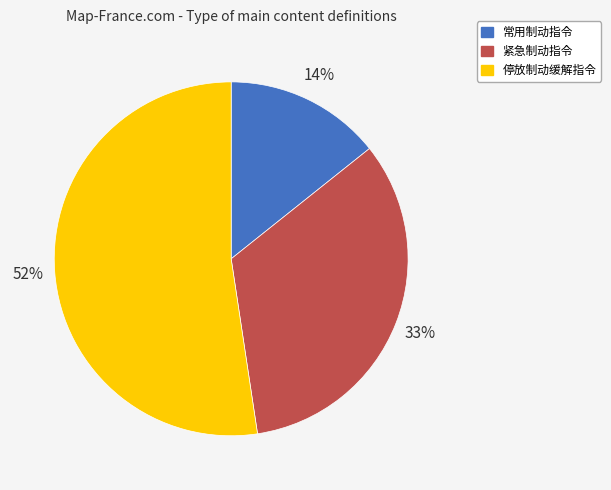

How many segments does this pie chart have?

3